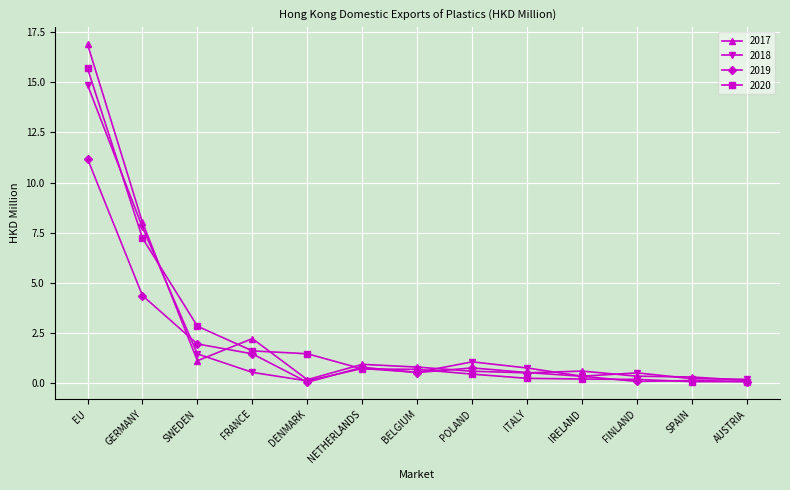

Is the value of 2020 at POLAND greater than the value of 2019 at GERMANY?

No